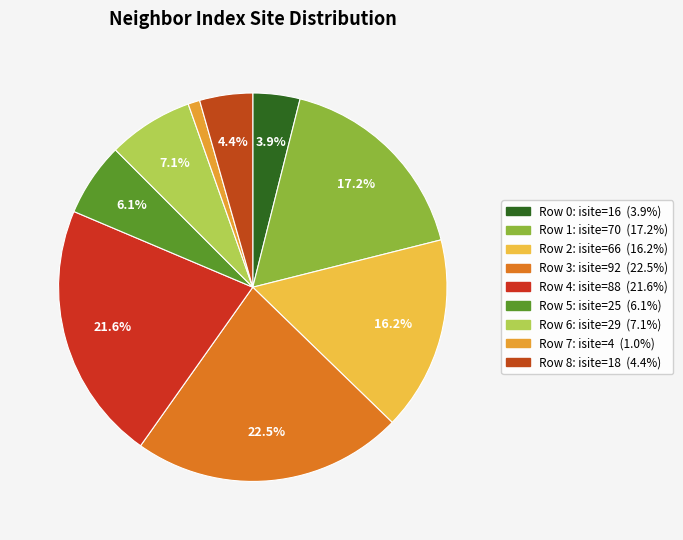

How many slices are in this pie chart?

9